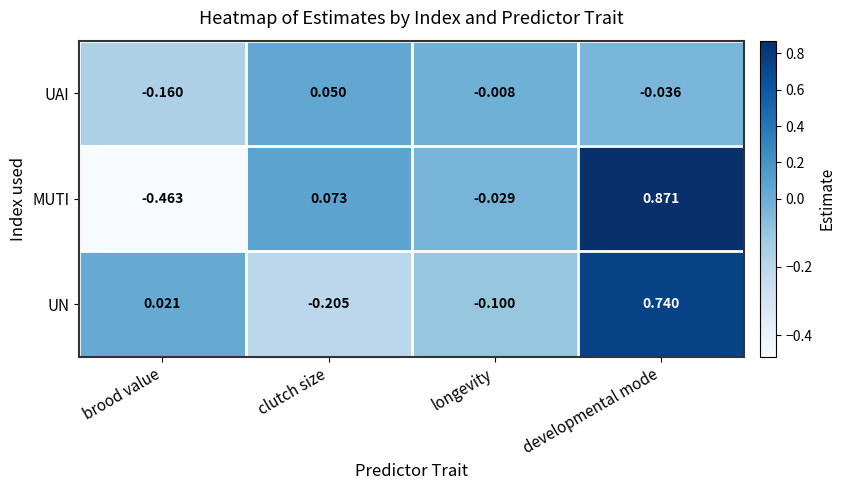

List the series in order of their peak value, lowest first.

UAI, UN, MUTI